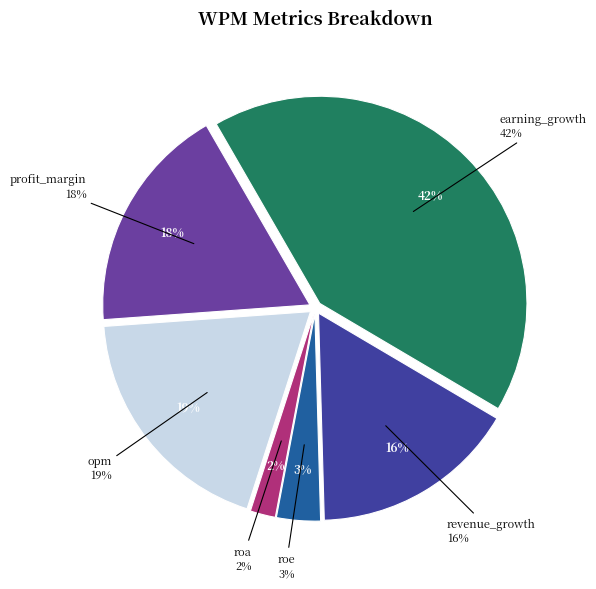

How many segments does this pie chart have?

6